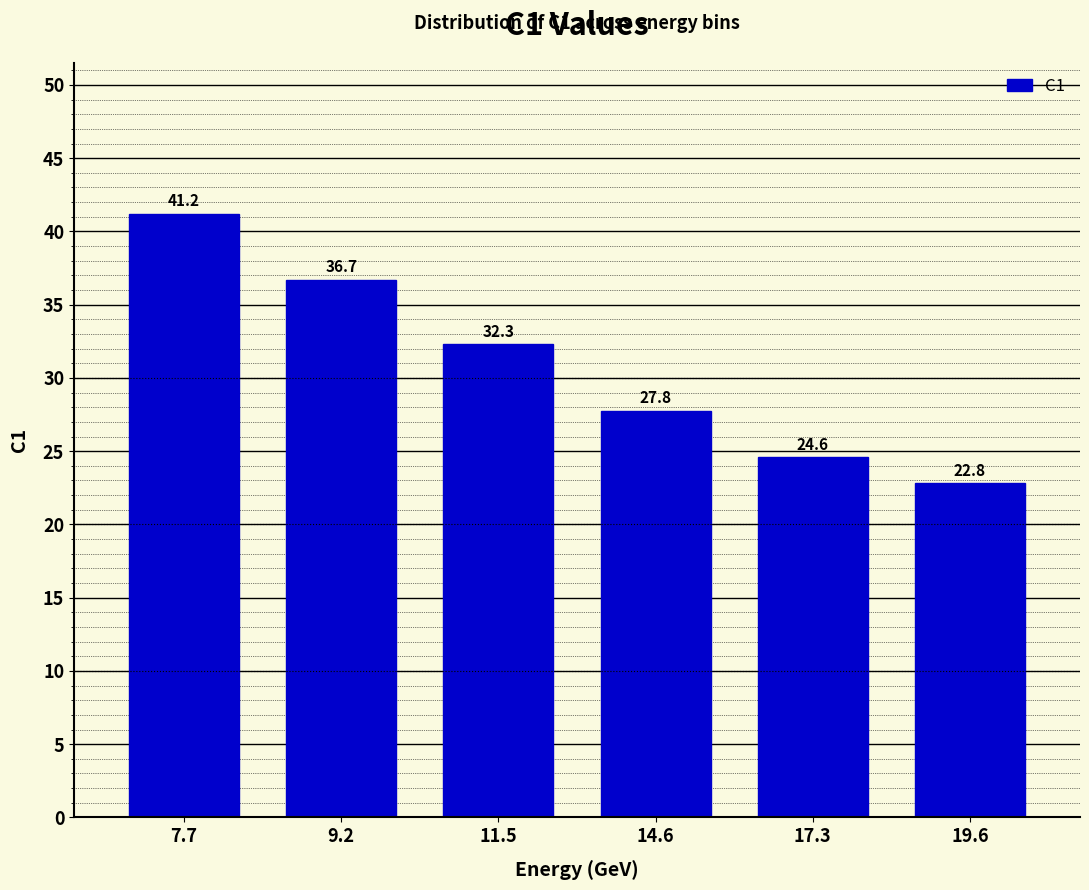

Reading left to right, extract all data points from this chart.

41.2	36.7	32.3	27.8	24.6	22.8